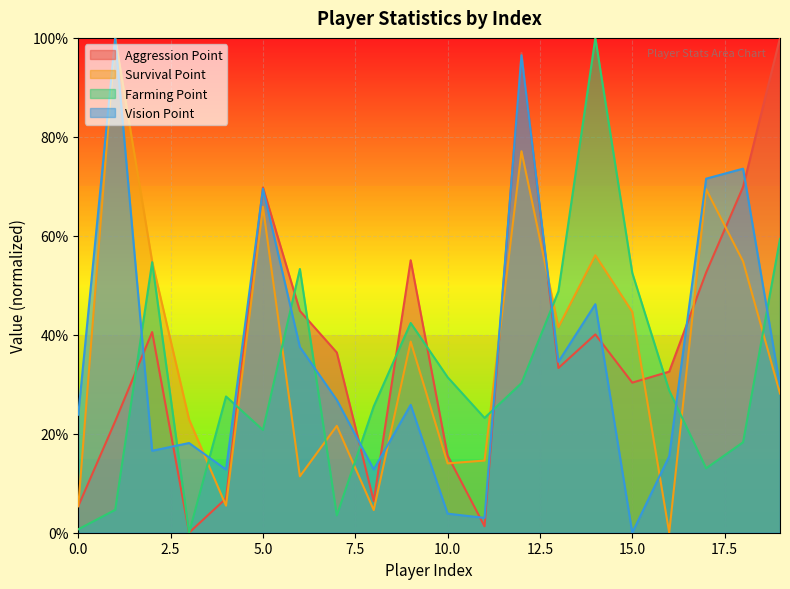

Is it true that Survival Point equals 0.0 at 4?

False